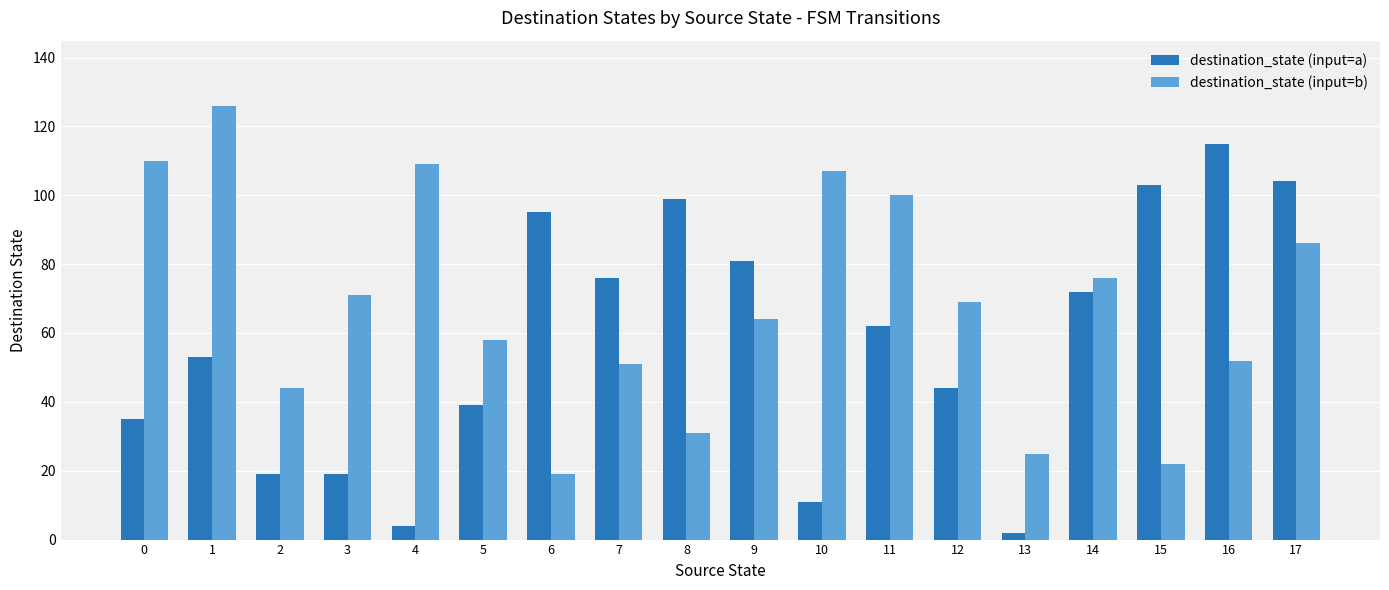

Is it true that destination_state (input=a) equals 91 at 1?

False